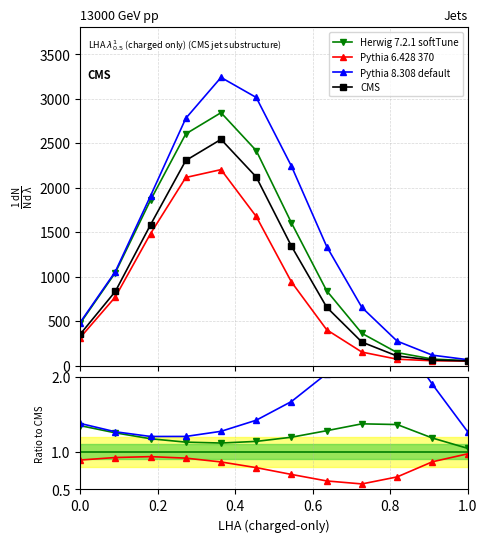

True or false: Pythia 8.308 default and CMS intersect in this chart.

False